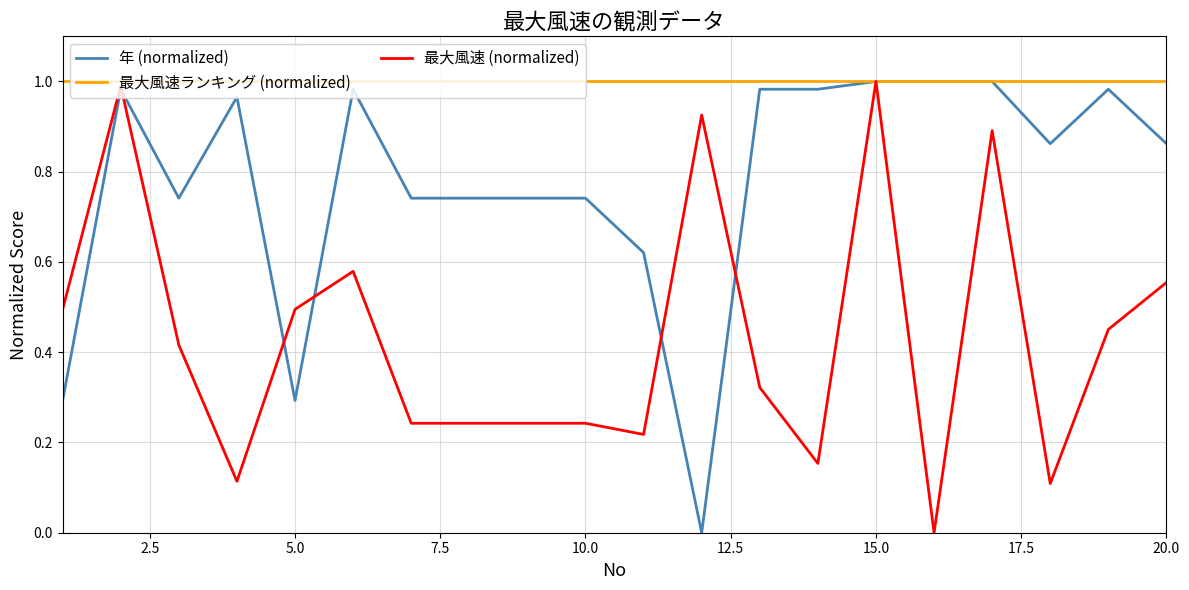

How many values in 最大風速 (normalized) are above zero?

19